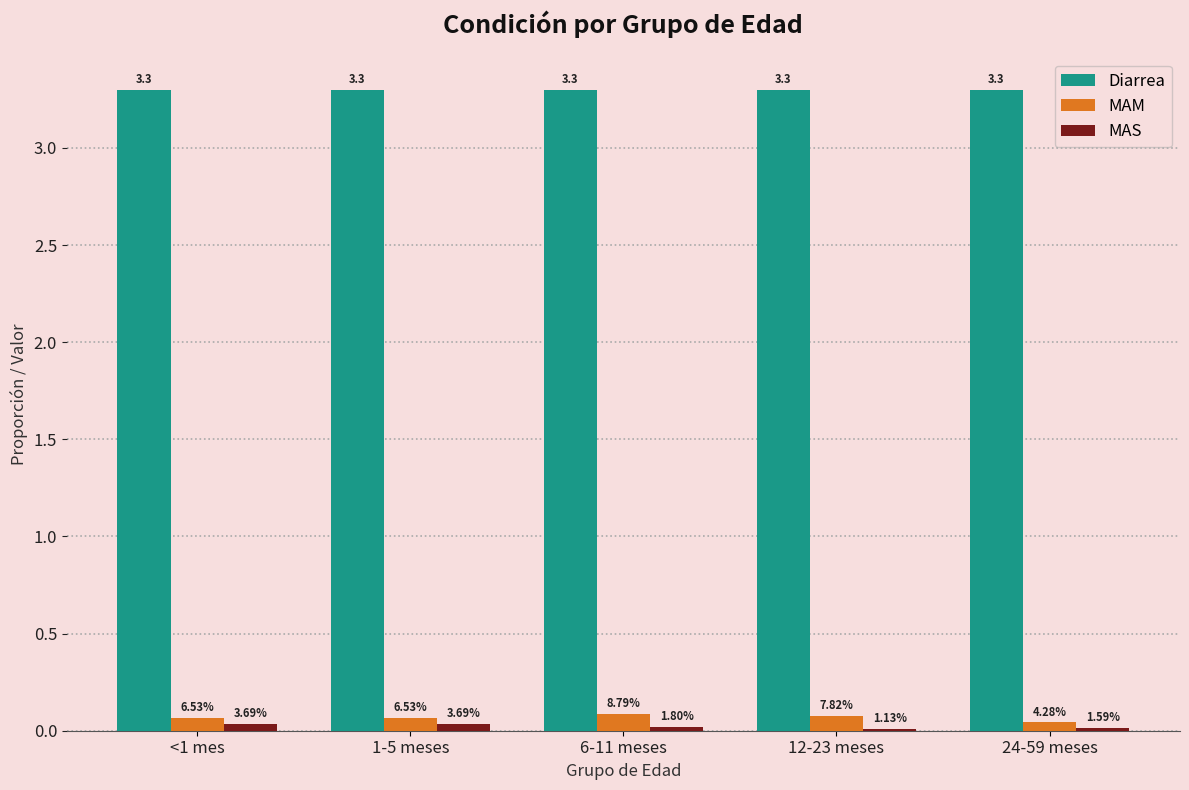

Is it true that MAM equals 0.0 at 1-5 meses?

False